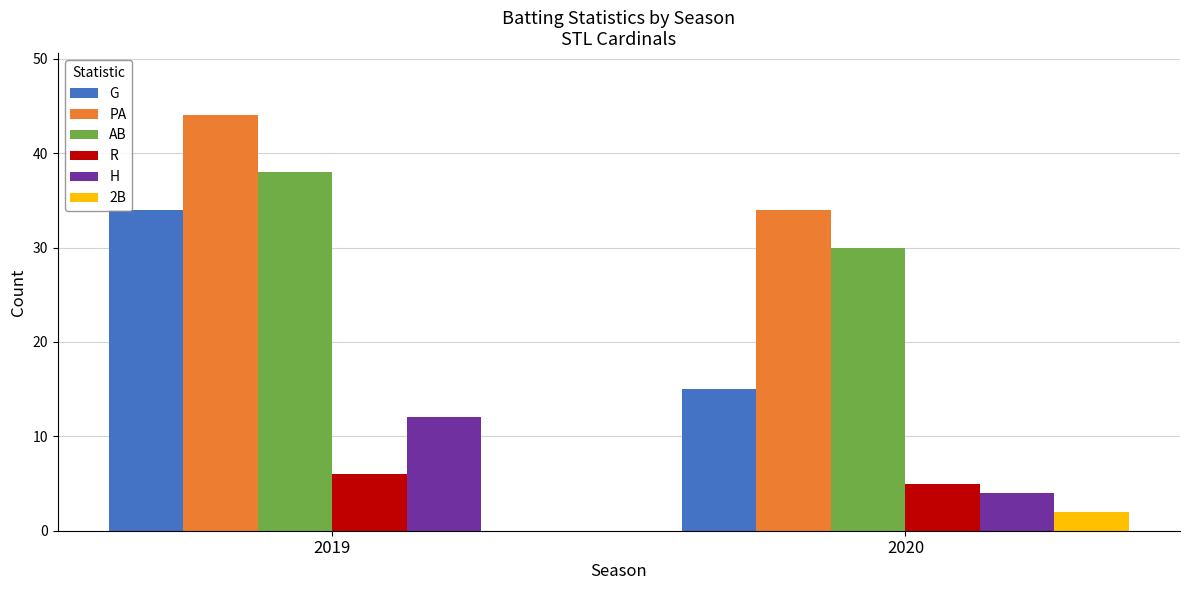

What is the spread (max minus min) of values at 2019?

44